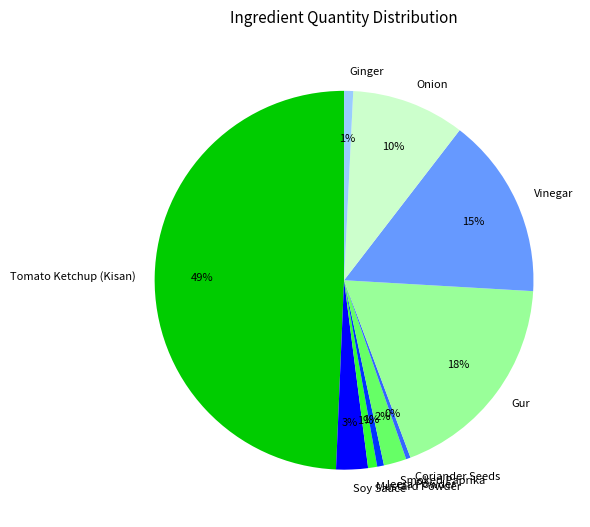

Does Smoked Paprika account for over 50% of the chart?

No